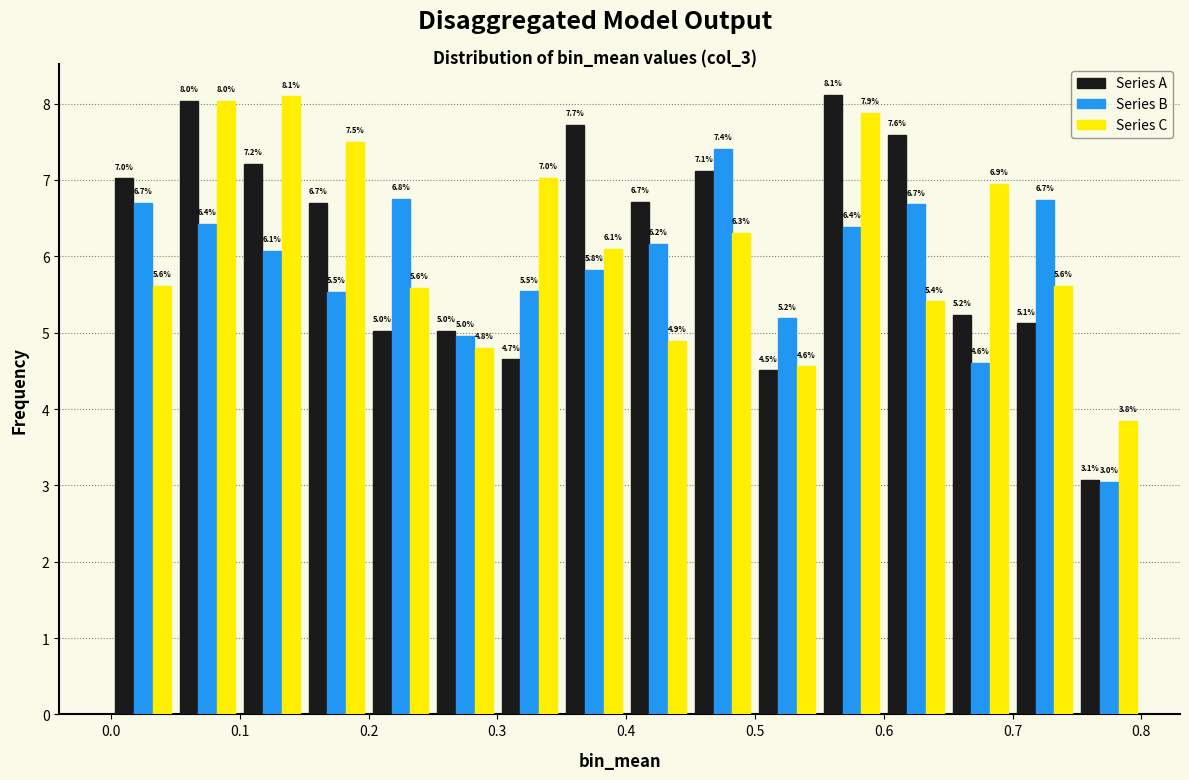

In the Series B series, which range on the x-axis has the tallest bar?

0.45 to 0.50